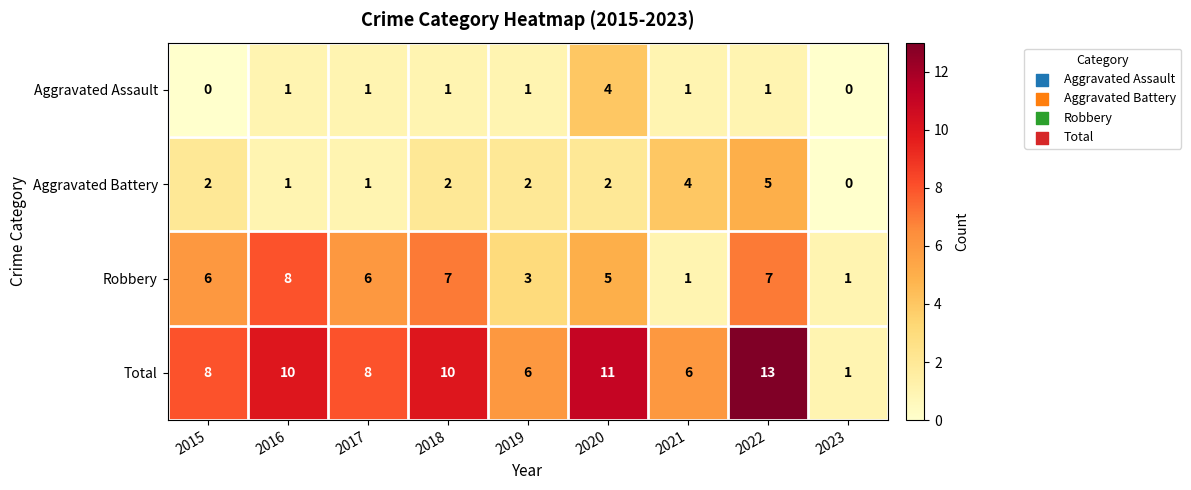

What is the approximate value of Aggravated Assault at 2020?

4